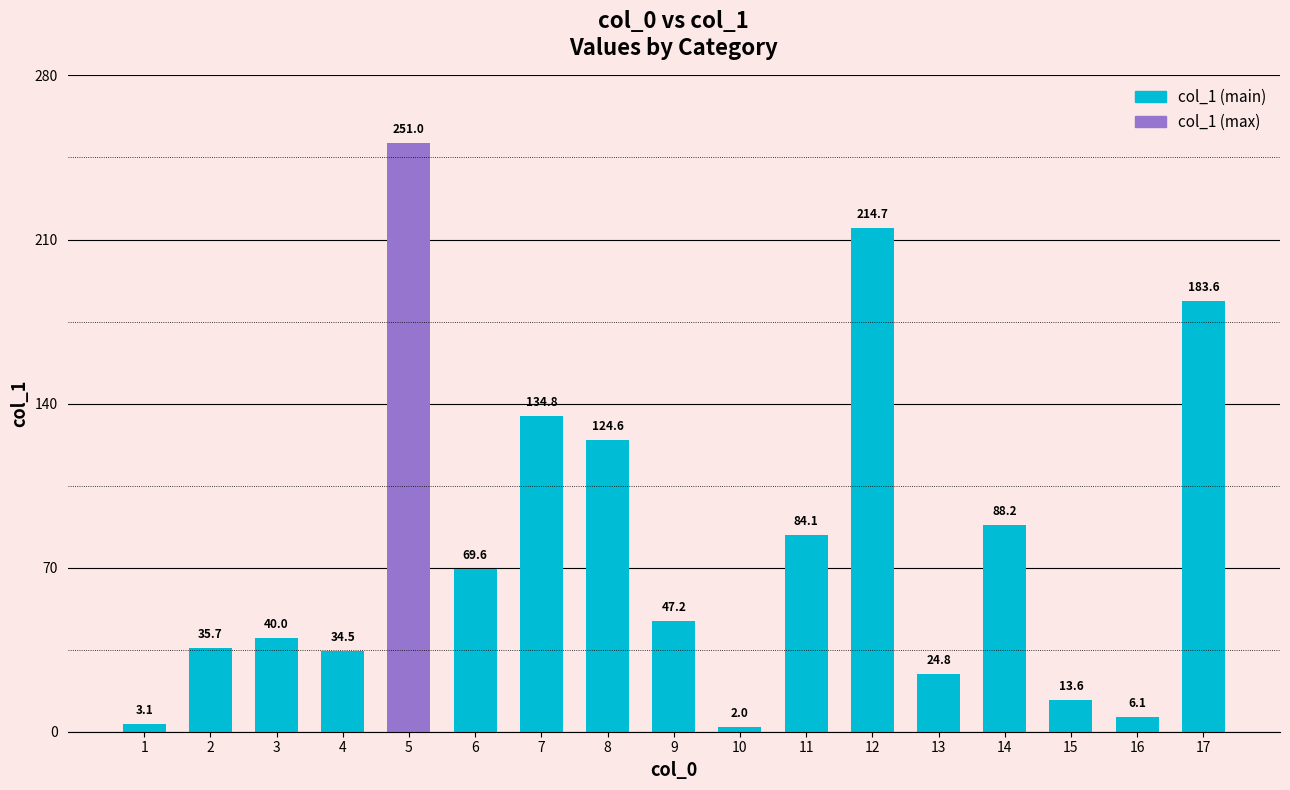

Reading left to right, list all the values displayed in this chart.

3.1	35.7	40.0	34.5	251.0	69.6	134.8	124.6	47.2	2.0	84.1	214.7	24.8	88.2	13.6	6.1	183.6